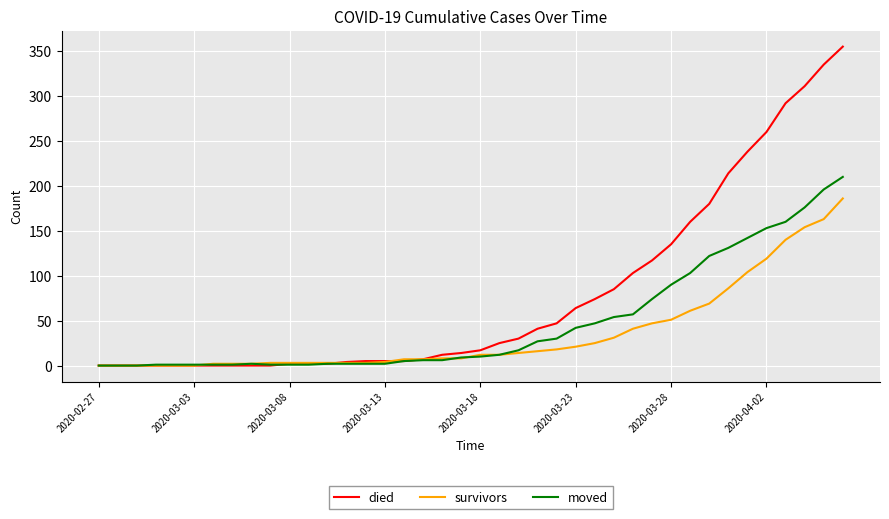

How many lines are shown in the chart?

3